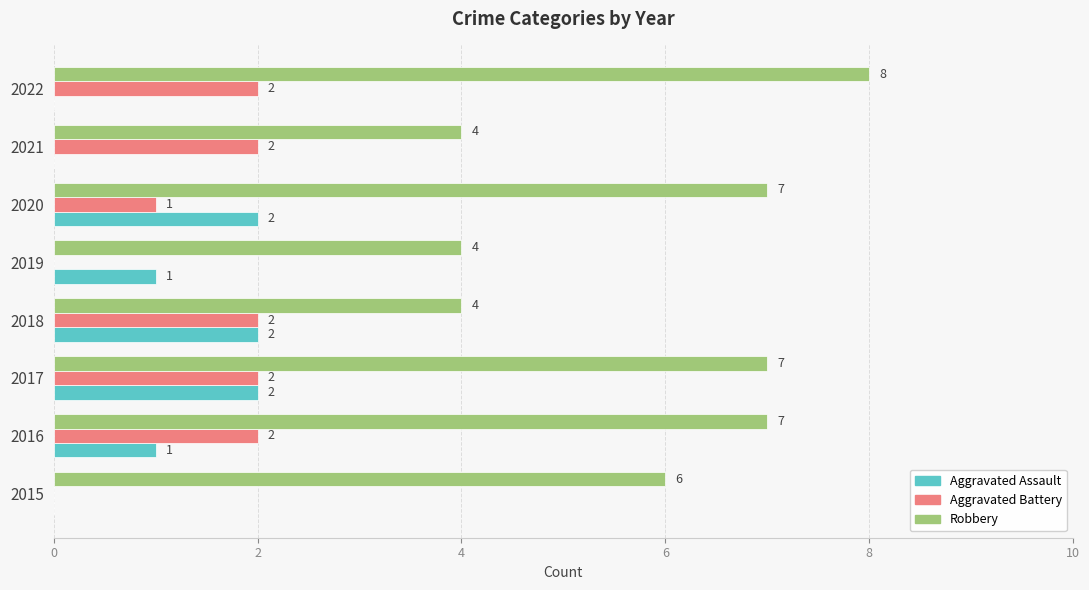

Which category has the highest value in the Robbery series?

2022